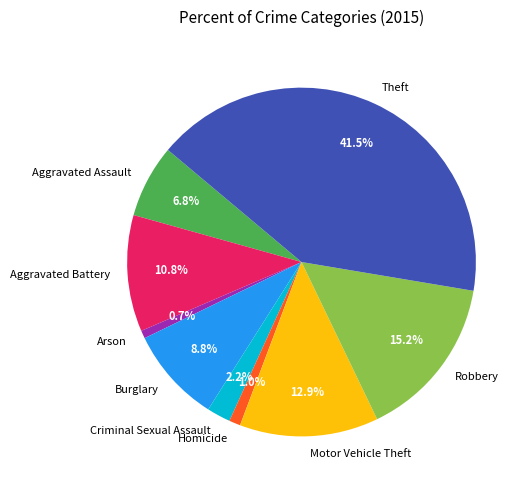

Approximately how many times larger is the value at Arson compared to Criminal Sexual Assault?

0.3